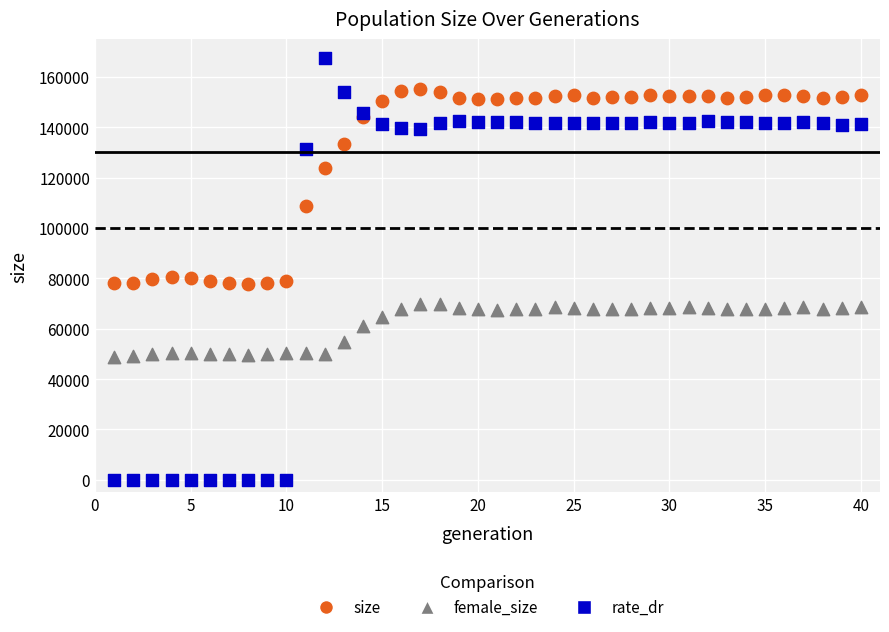

Which series has the widest spread of Y values?

rate_dr